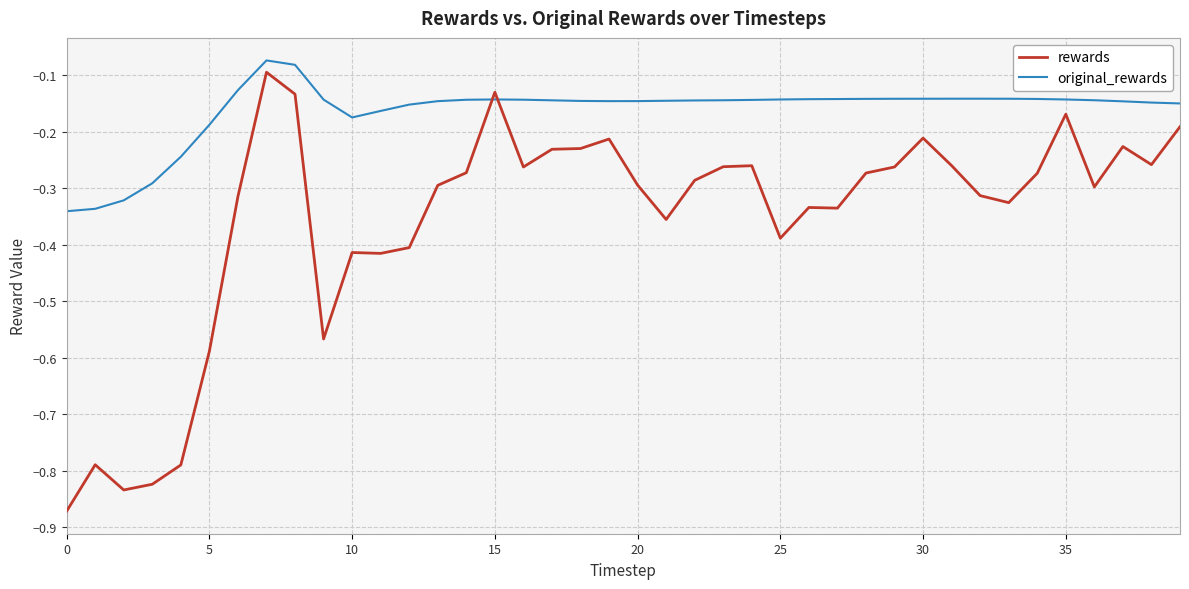

Which series has the largest total across all categories?

original_rewards